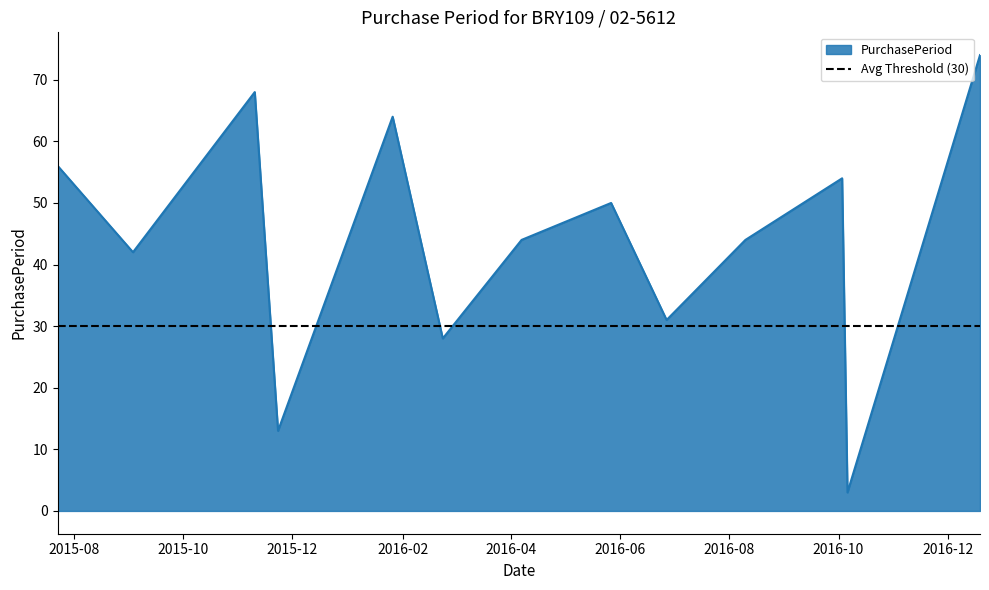

Where is the first local maximum?

2015-11-10